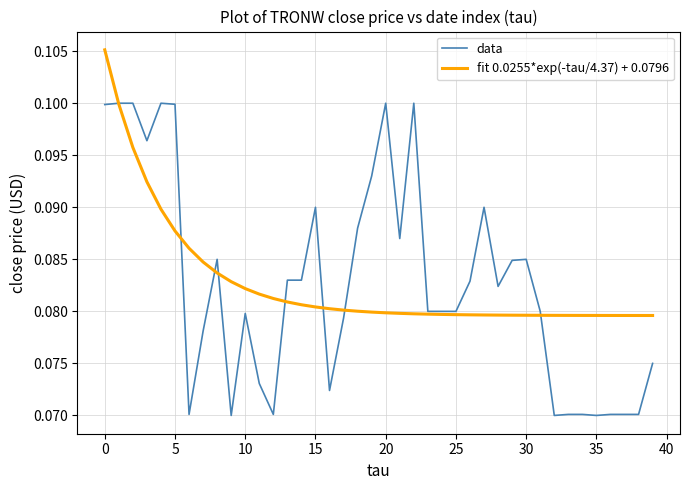

How many categories are shown in the chart?

40